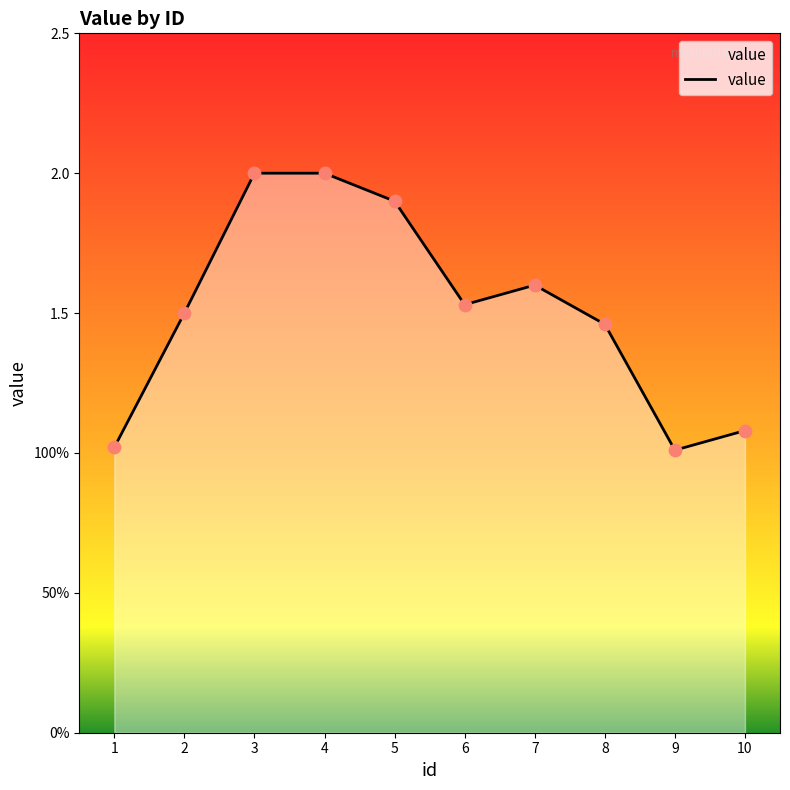

Does the chart have visible grid lines?

No